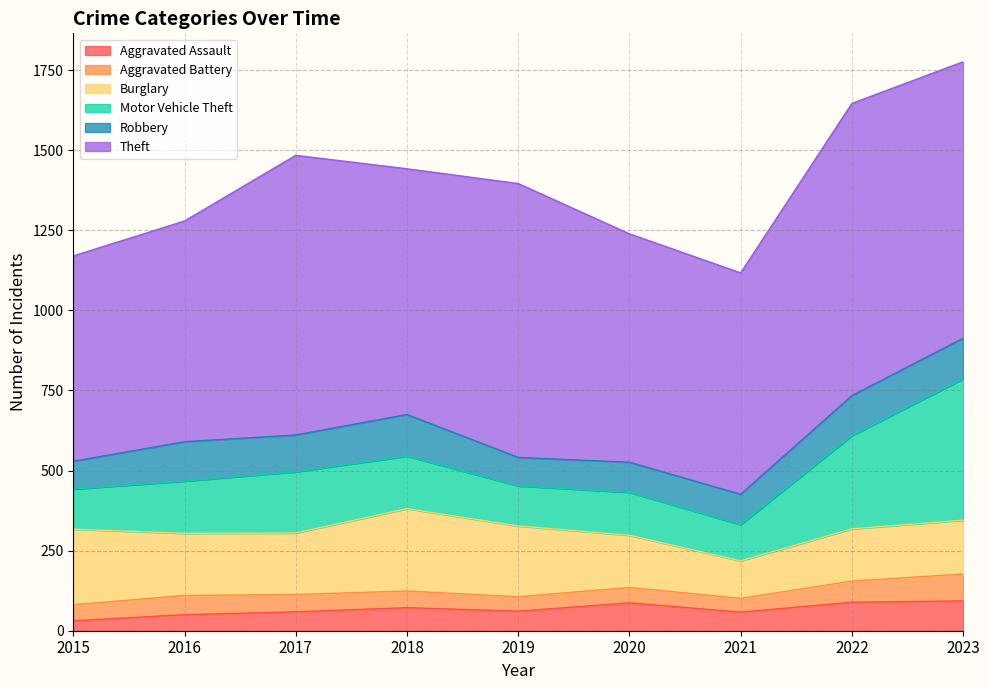

How many distinct data groups are displayed?

6